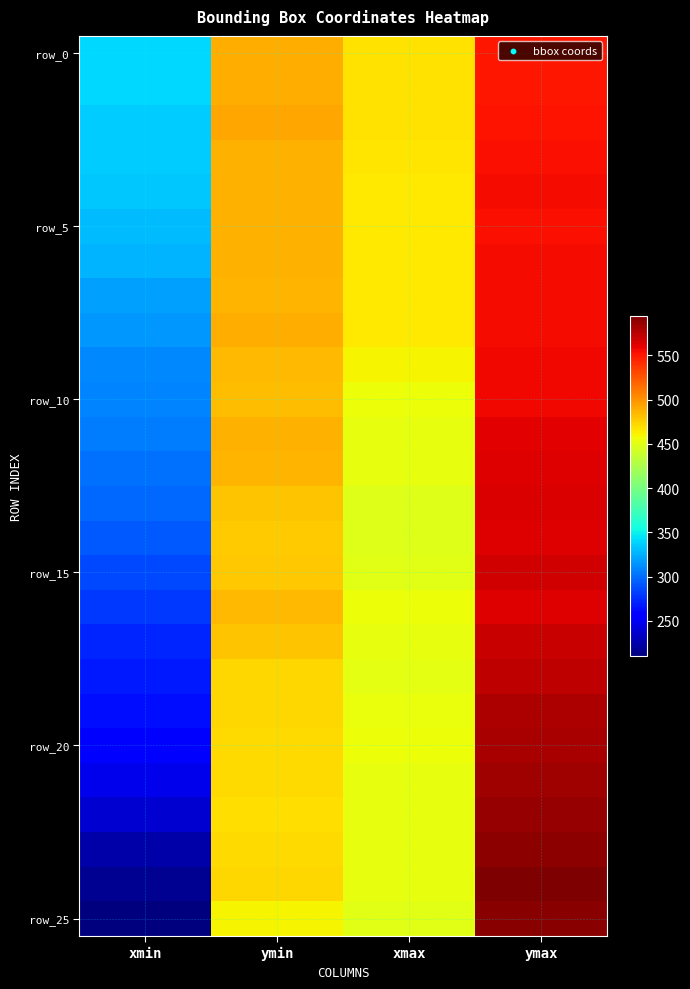

How many categories are shown in the chart?

4